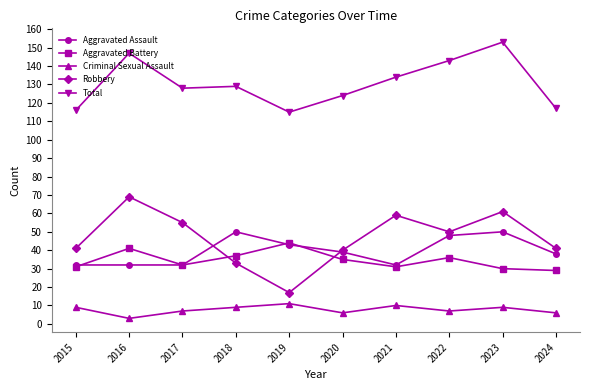

What is the sum of the Aggravated Battery values at 2016 and 2021?

72